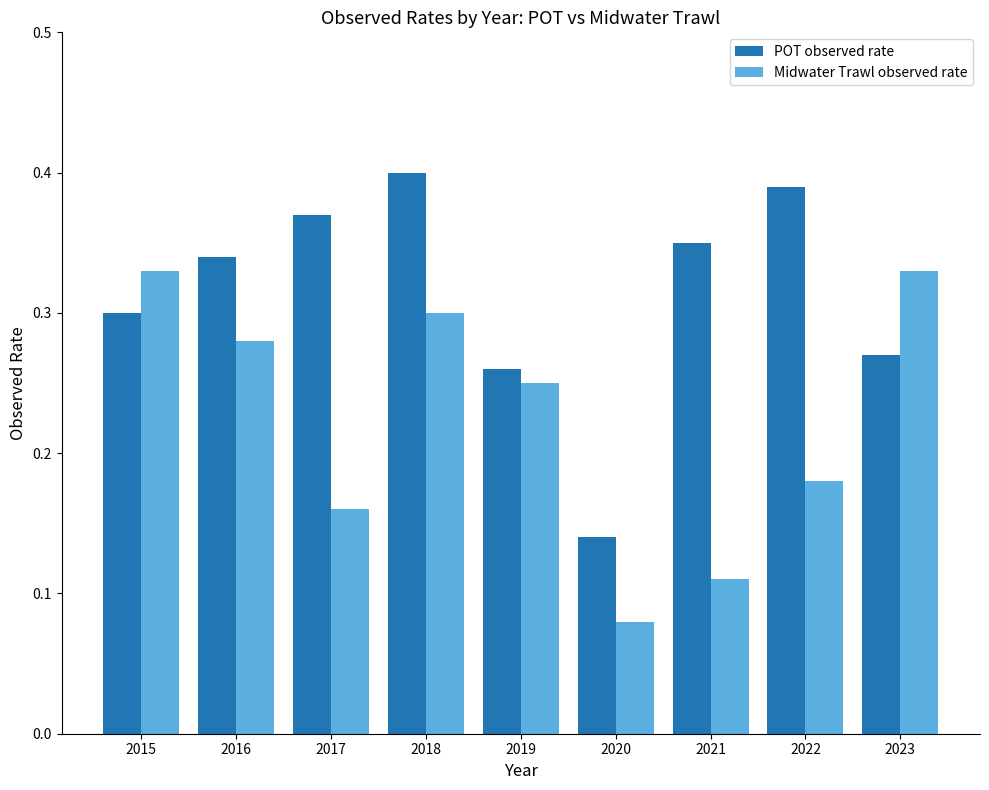

Is it true that Midwater Trawl observed rate equals 0.3 at 2016?

True